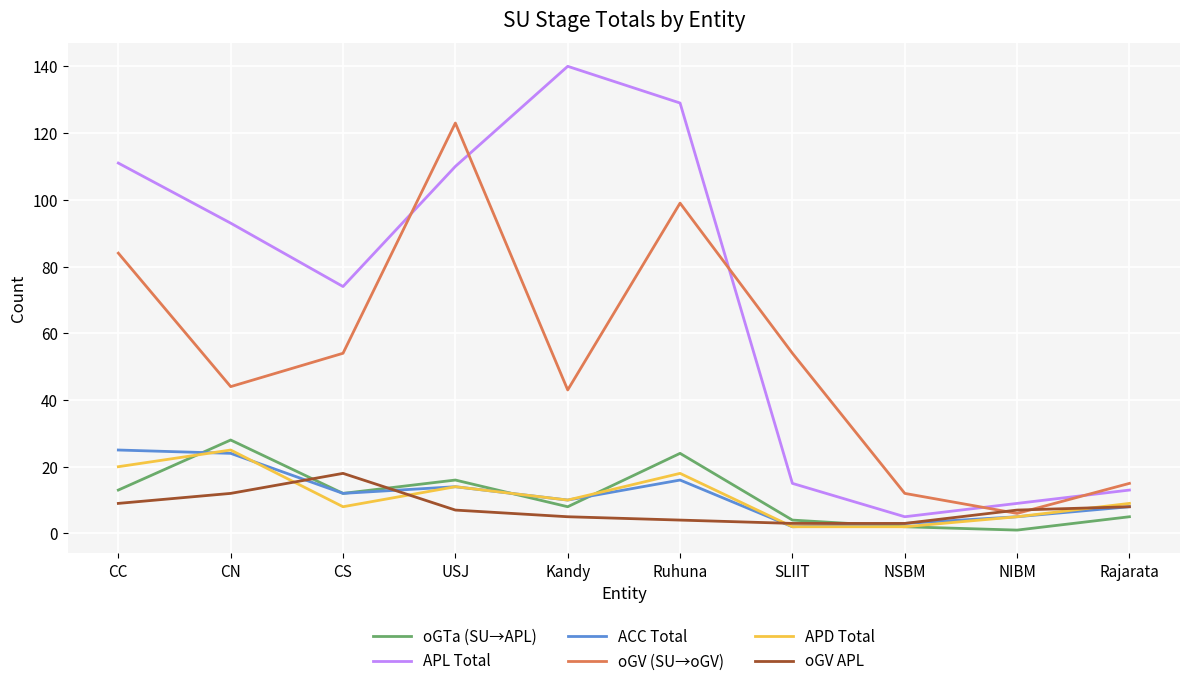

What is the spread (max minus min) of values at CN?

81